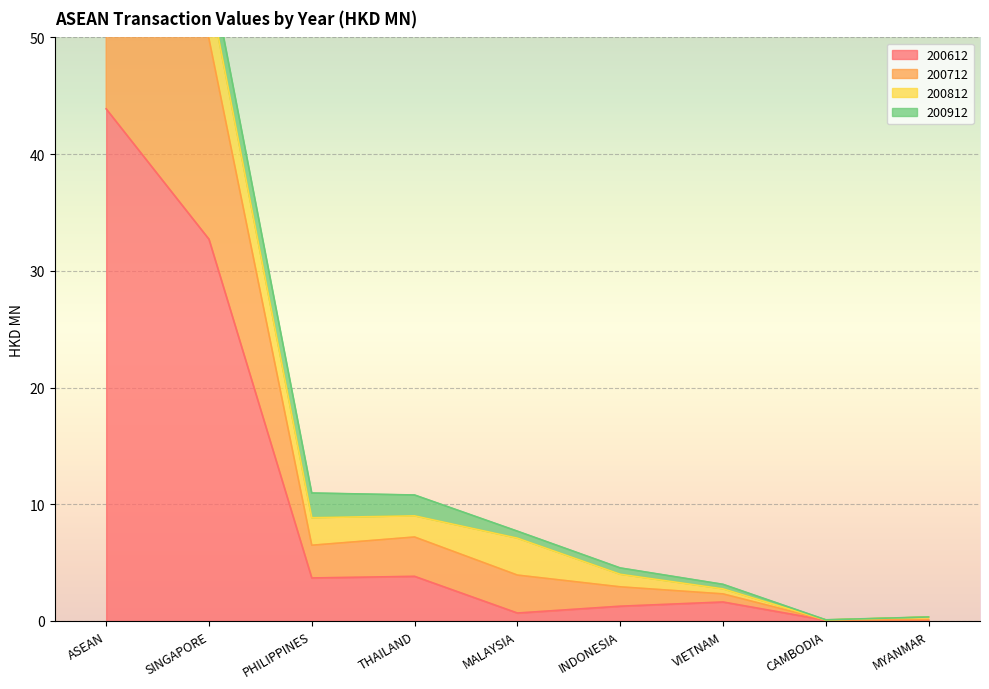

What is the average value of the 200712 series?

20.9